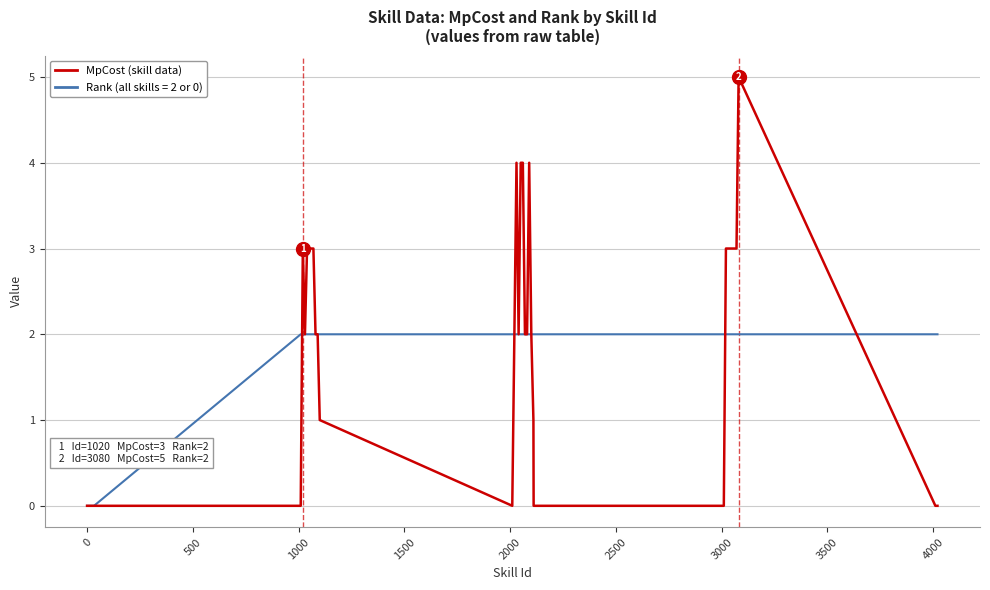

What is the greatest value displayed?

5